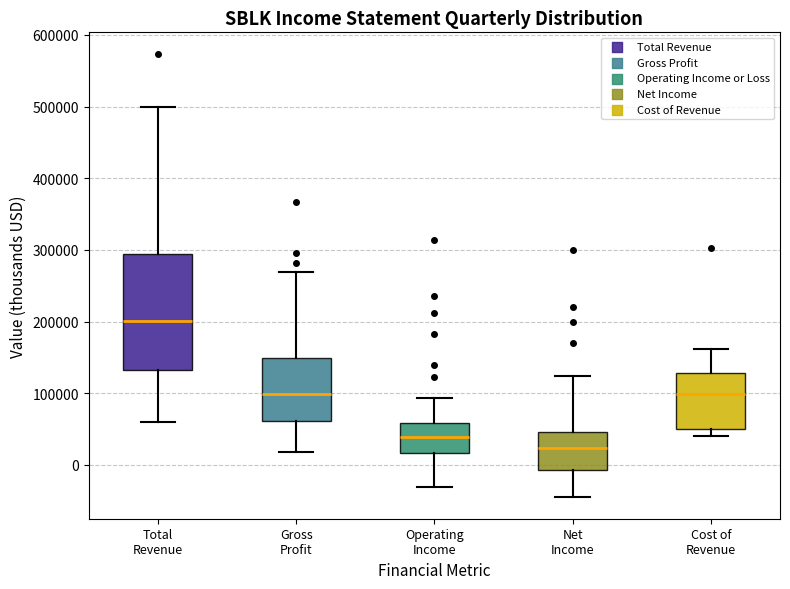

Which box has the lowest median line?

Net Income